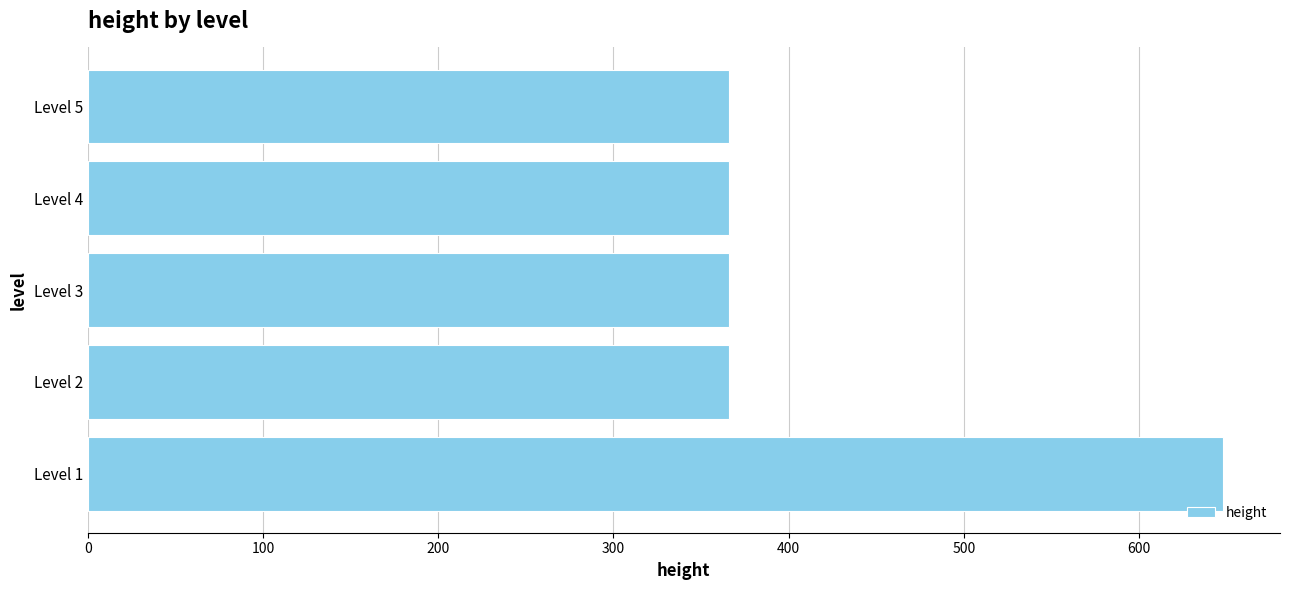

Approximately how many times larger is the value at Level 2 compared to Level 3?

1.0